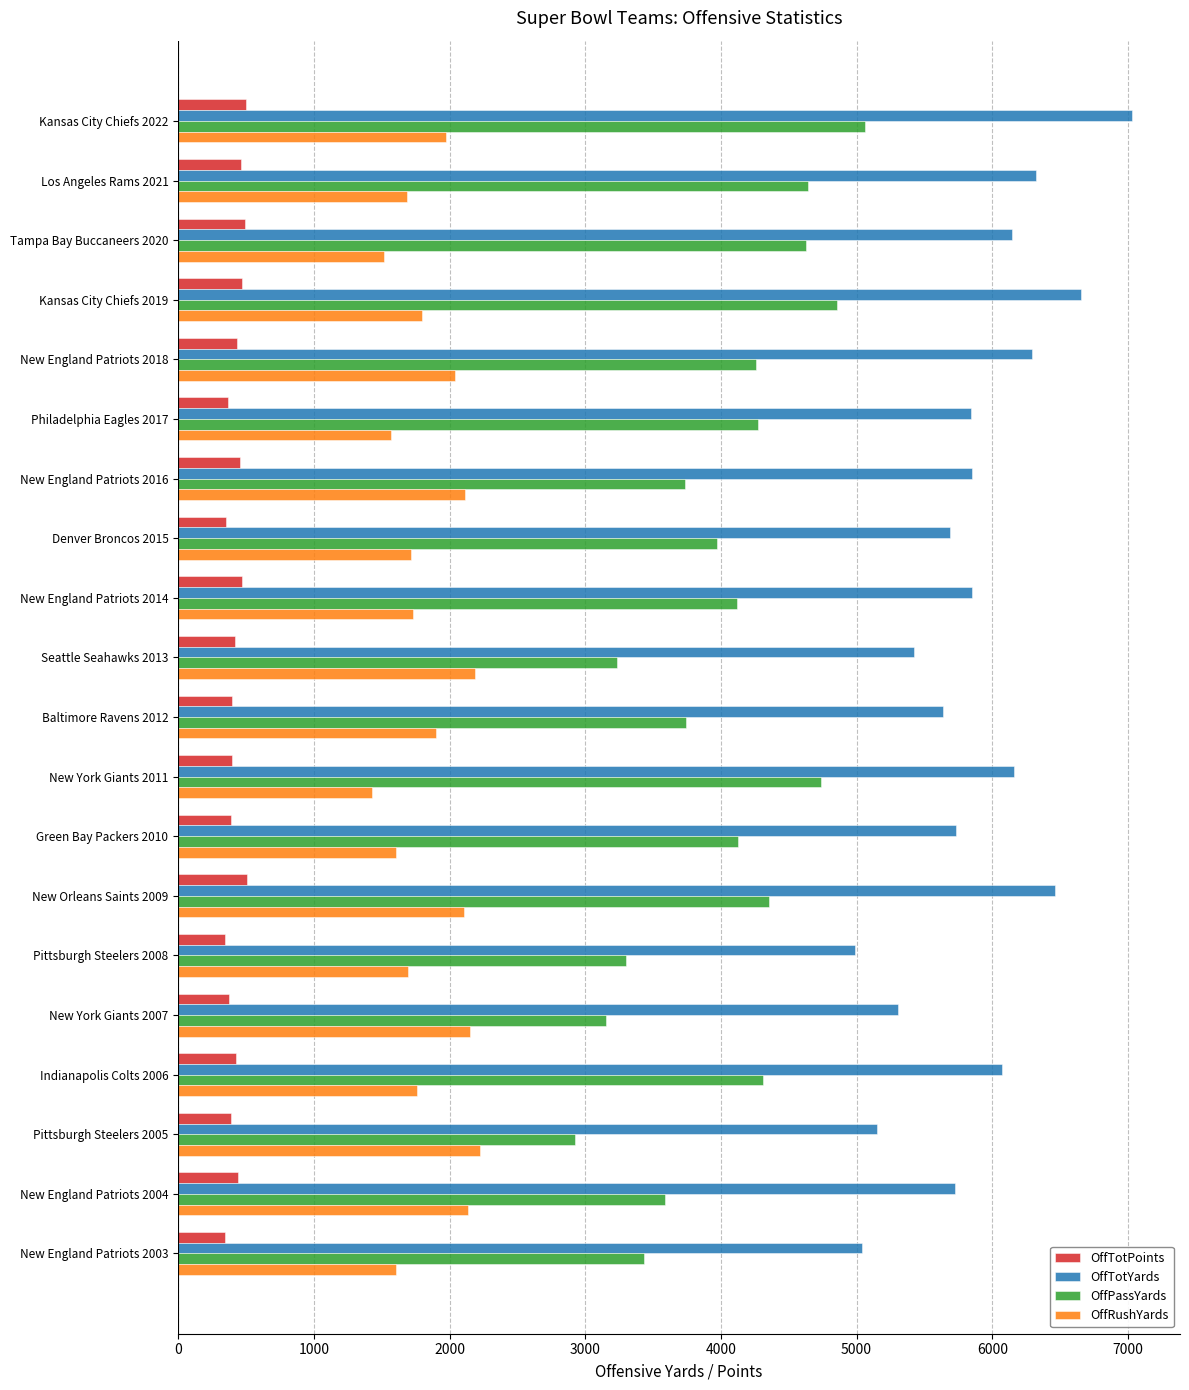

What is the difference between the maximum and minimum values in the OffTotYards series?

2041